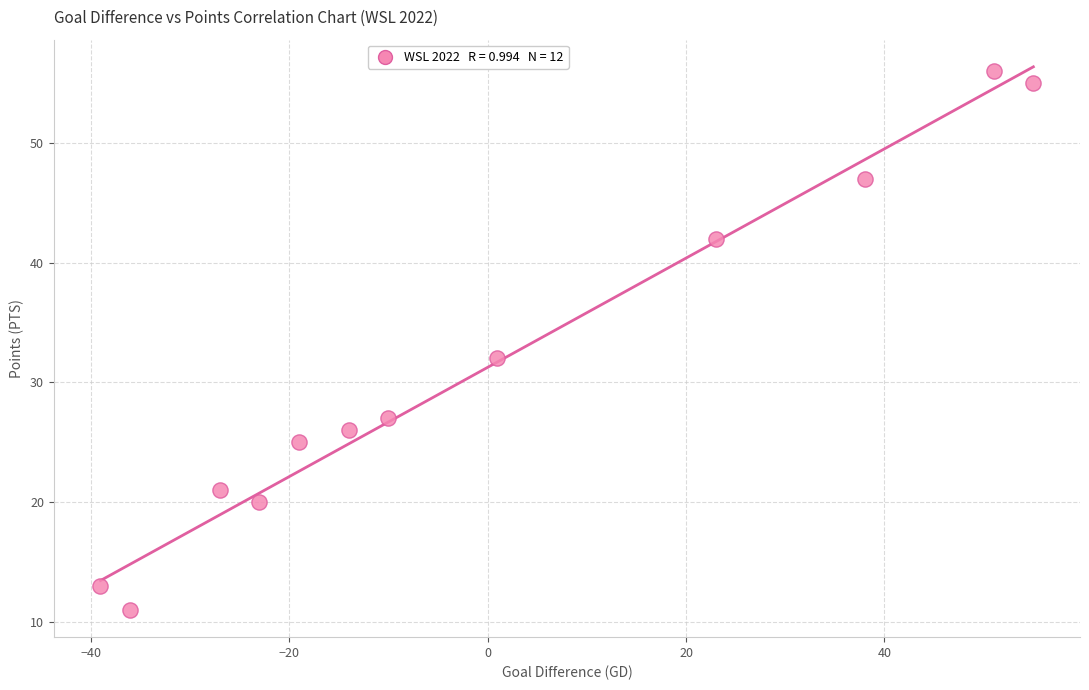

What is the range of Y values (max minus min)?

45